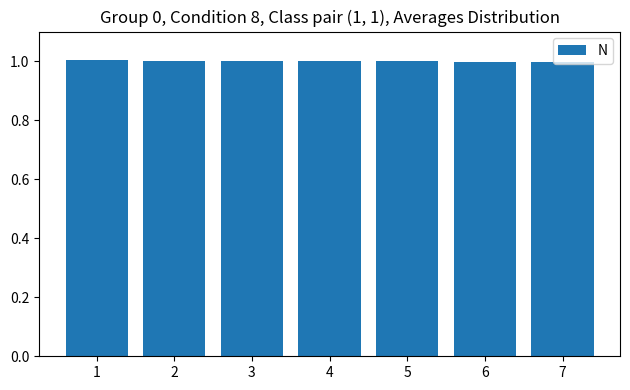

What is the greatest value displayed?

1.0